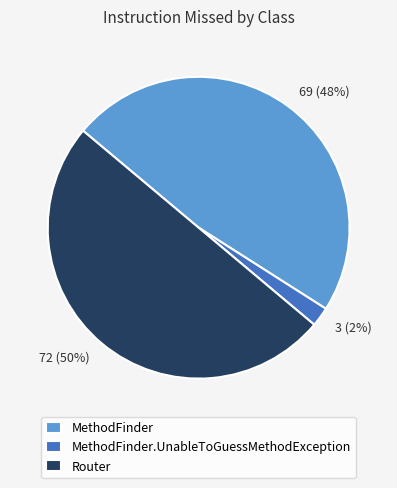

To the nearest percent, what is the difference between the largest and smallest slice percentages?

48%